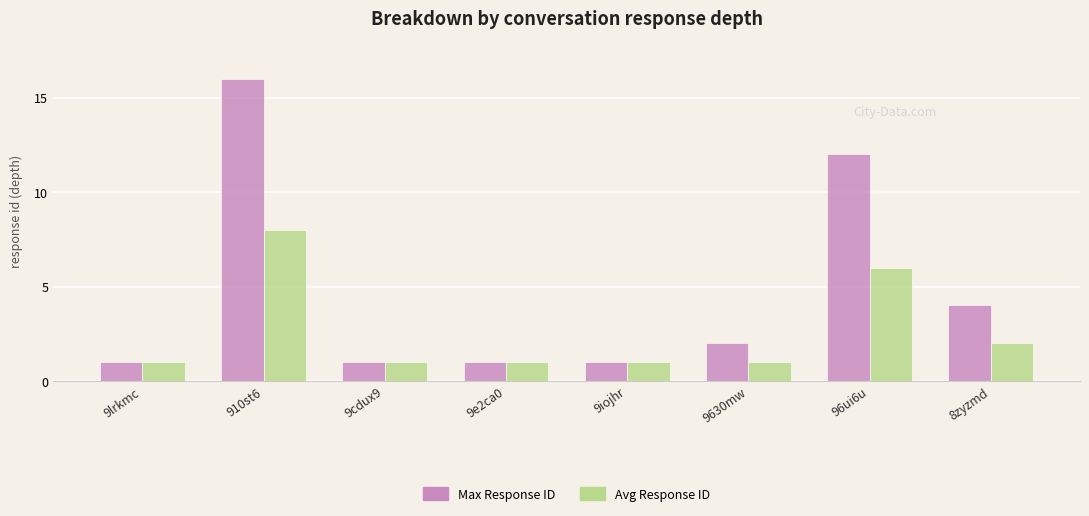

What is the maximum value for Max Response ID?

16